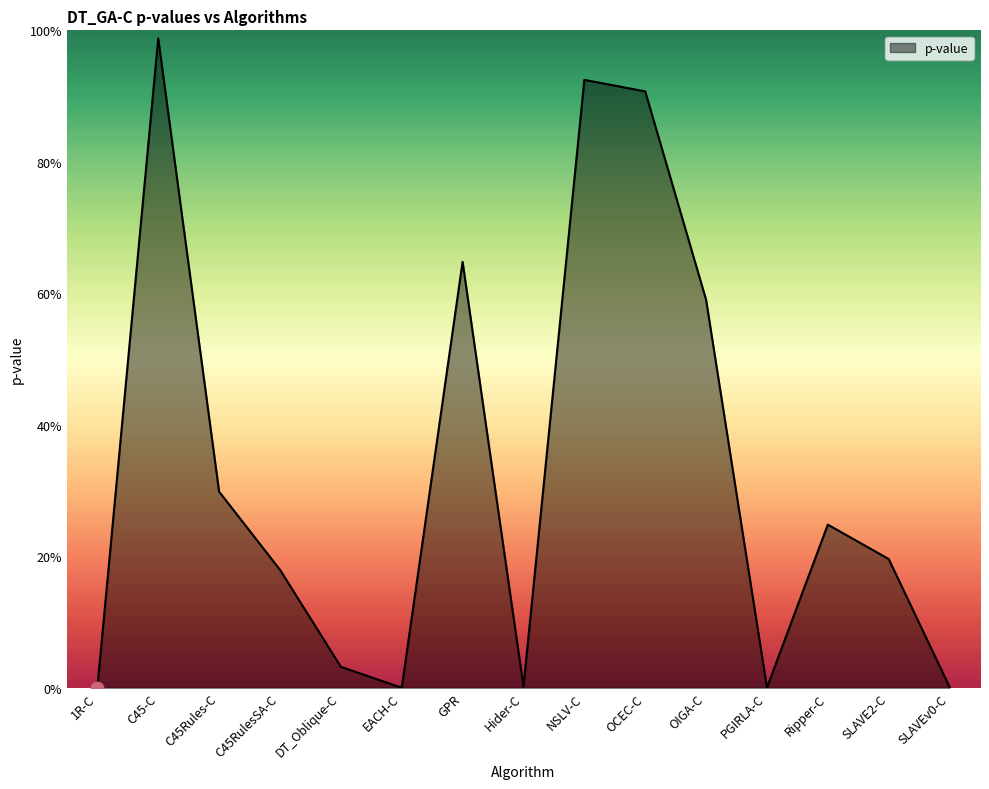

What is the change in value from C45RulesSA-C to EACH-C?

-0.2